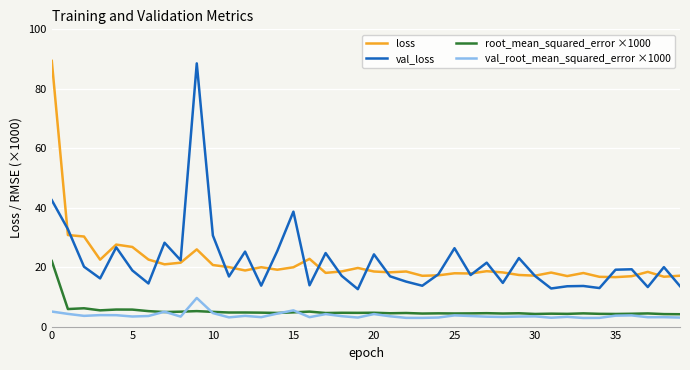

True or false: loss and val_root_mean_squared_error ×1000 cross at least once.

False